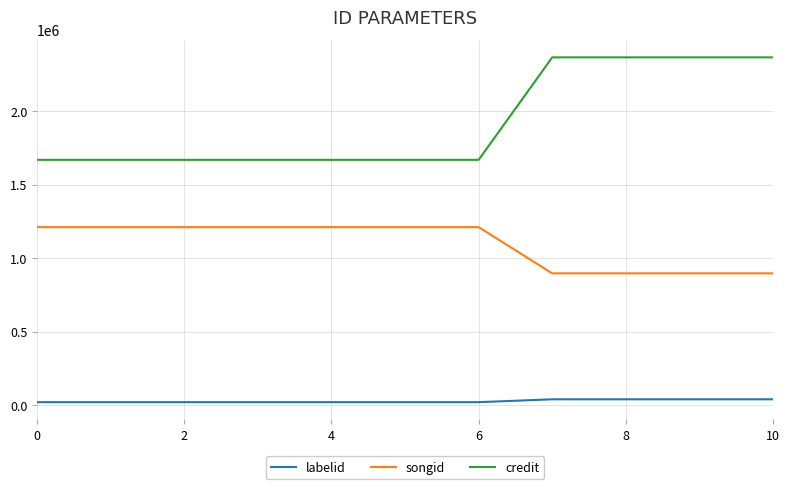

What is the difference between the maximum and minimum values in the credit series?

697081